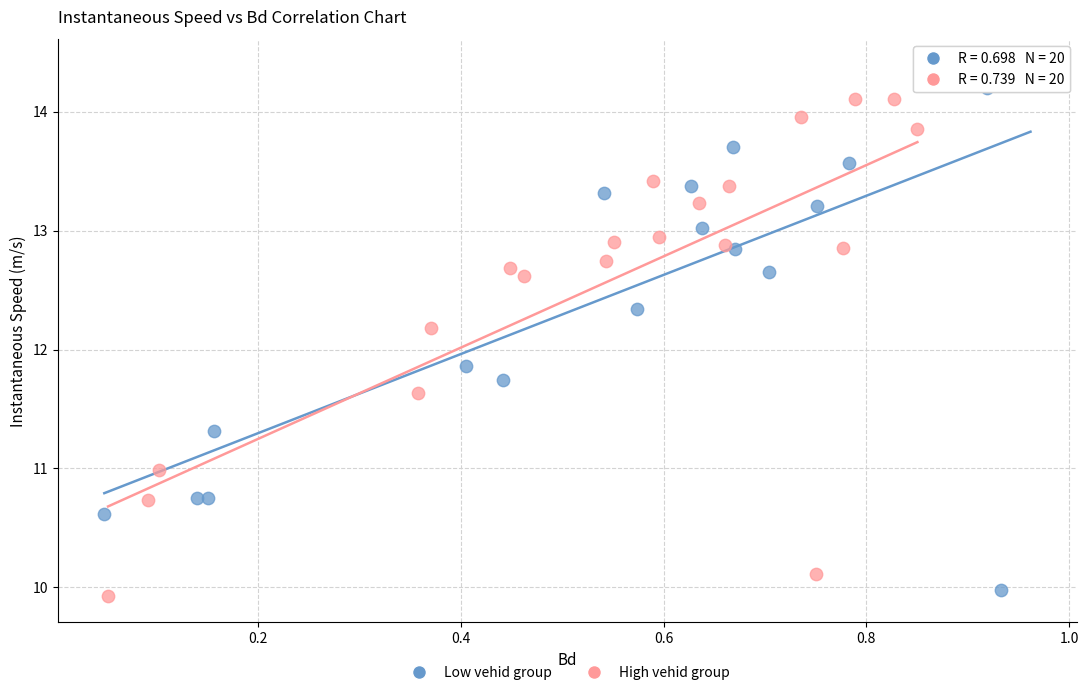

What are all the series names shown in the legend?

Low vehid group, High vehid group